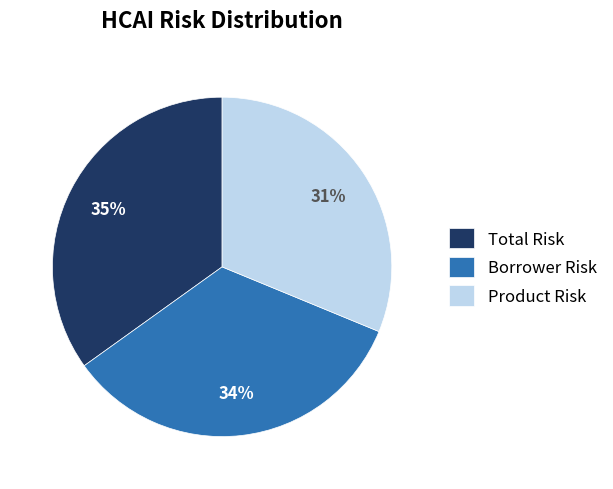

To the nearest percent, what portion does Product Risk represent?

31%